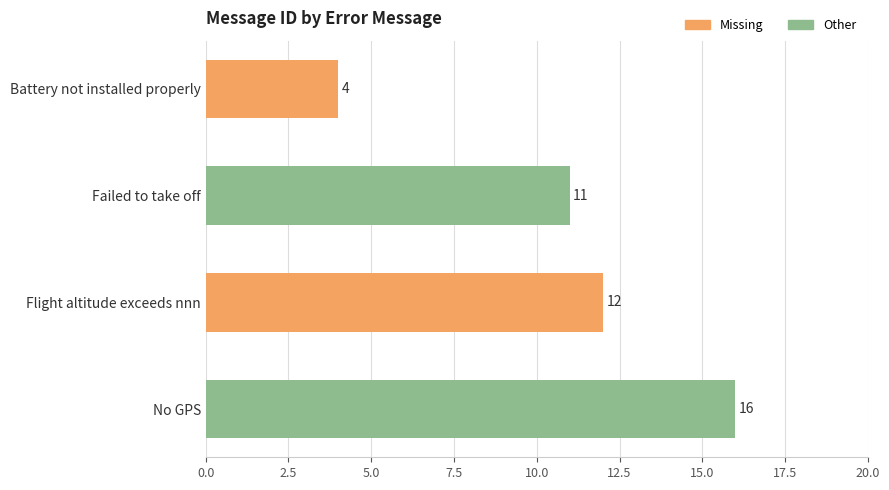

What is the label of the 4th bar from the top?

No GPS